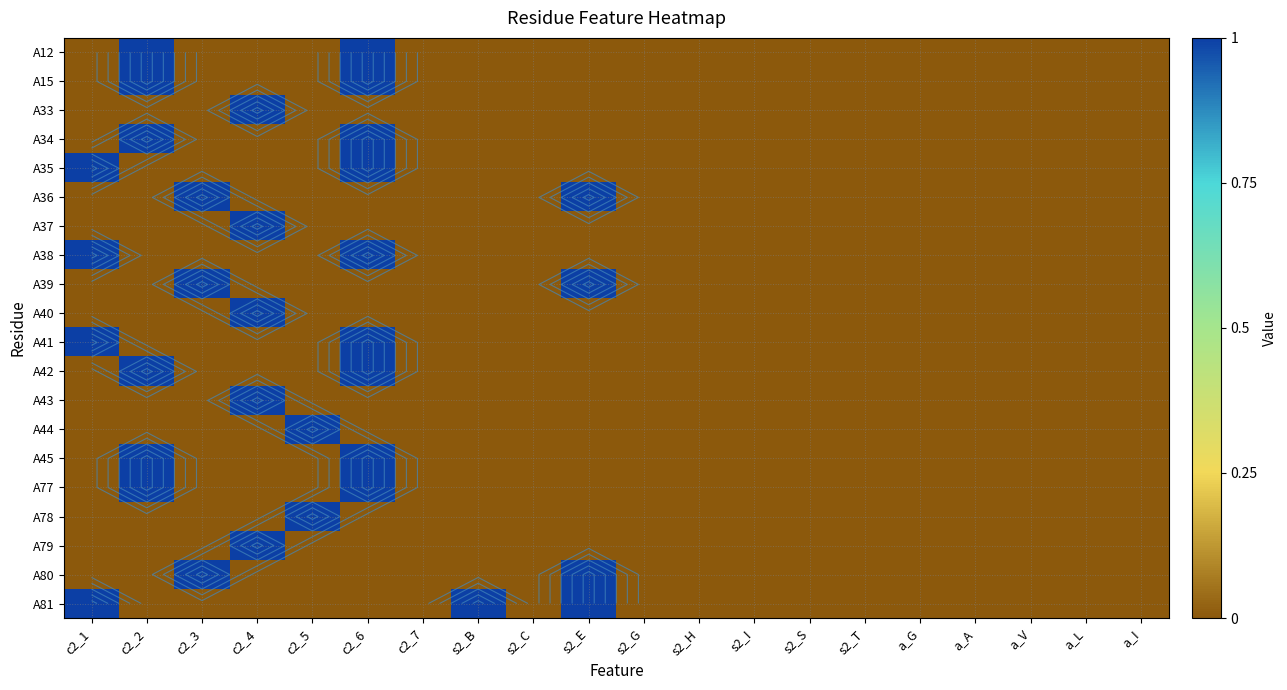

The A33 series shows 0 at s2_C. True or false?

False